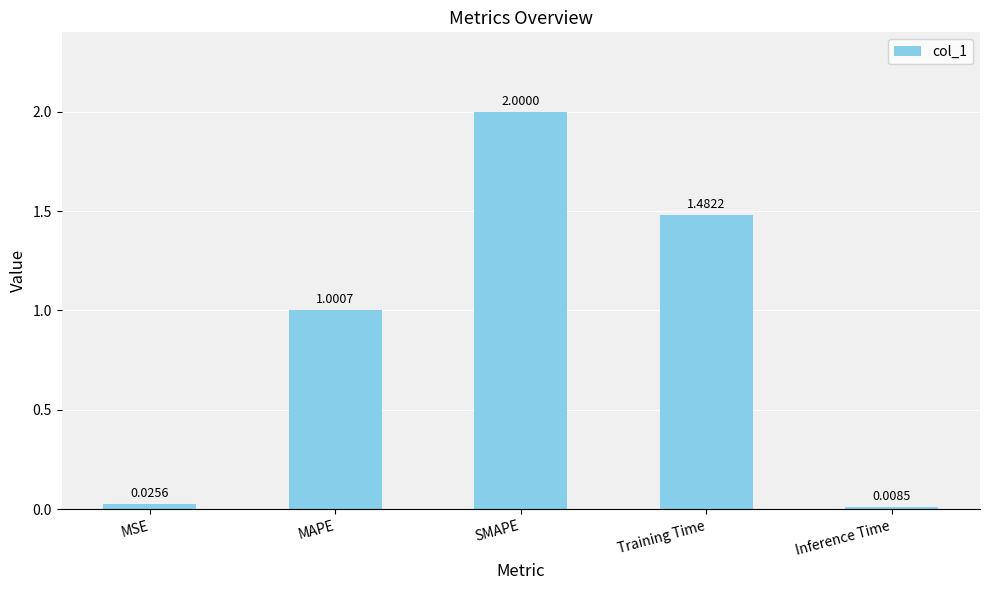

Does the chart contain stacked bars?

No